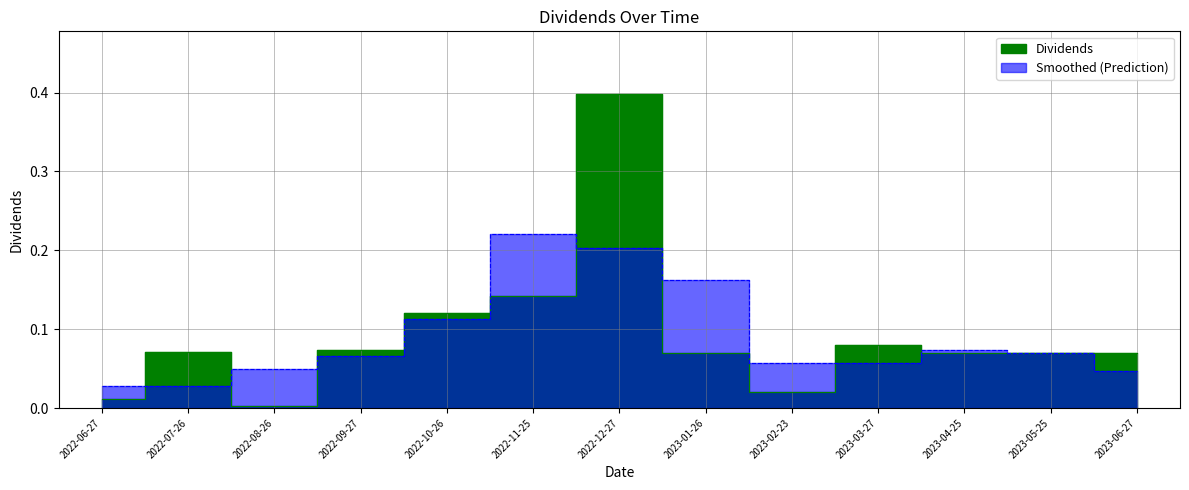

The chart shows a value of 0.0 at 2022-08-26. True or false?

True